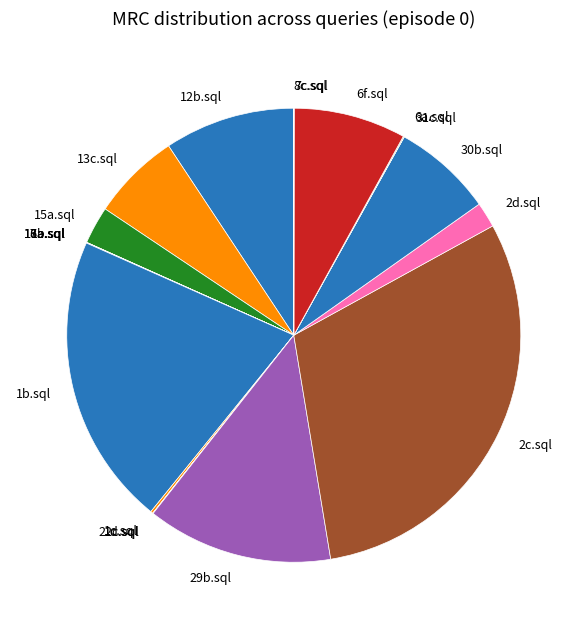

What is the largest slice in the pie chart?

2c.sql